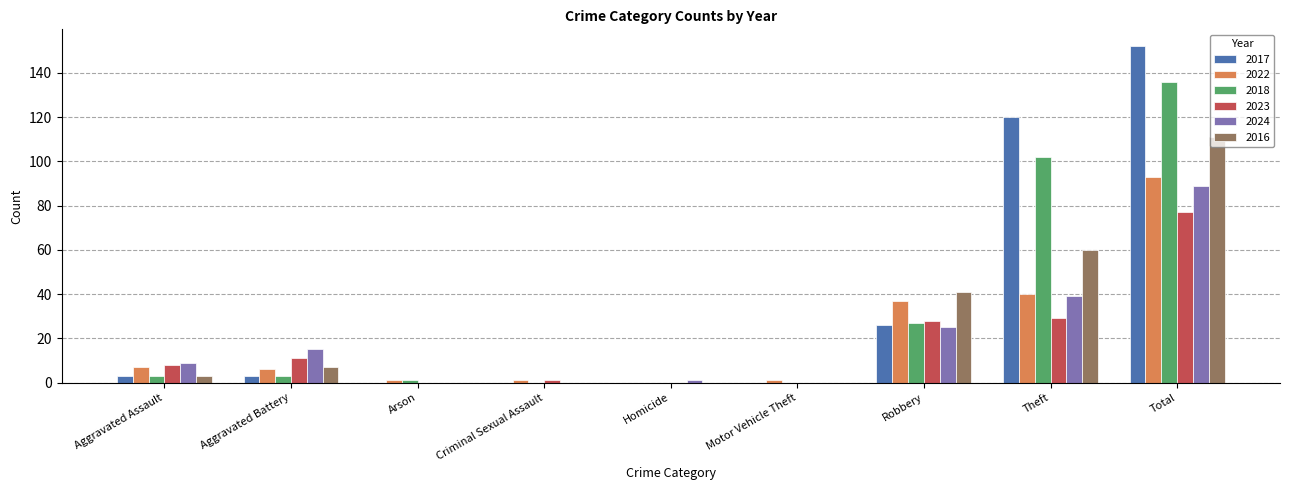

True or false: 2016 has a value of 183 at Total.

False